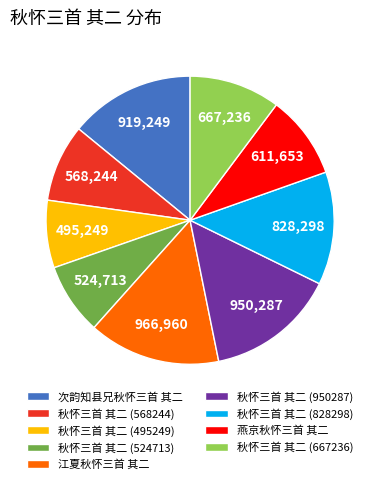

Do 燕京秋怀三首 其二 and 次韵知县兄秋怀三首 其二 together represent more than half of the pie?

No